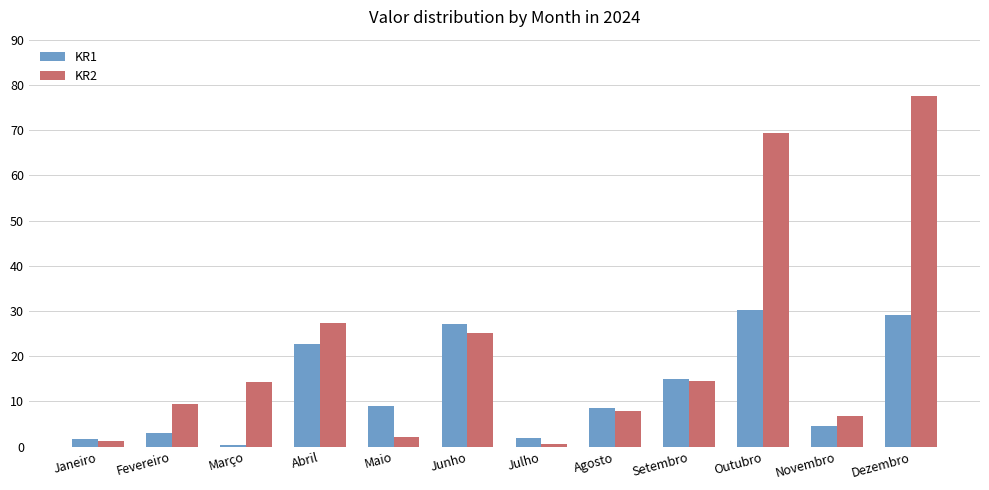

Between Fevereiro and Abril, which series saw the biggest shift?

KR1